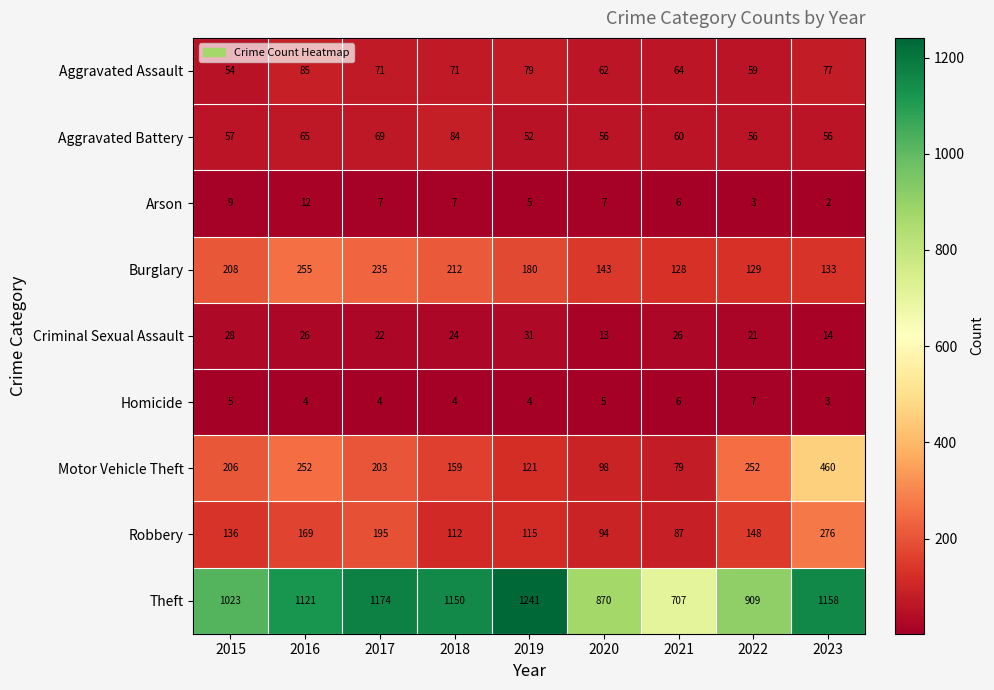

Which series changed the most between 2017 and 2020?

Theft